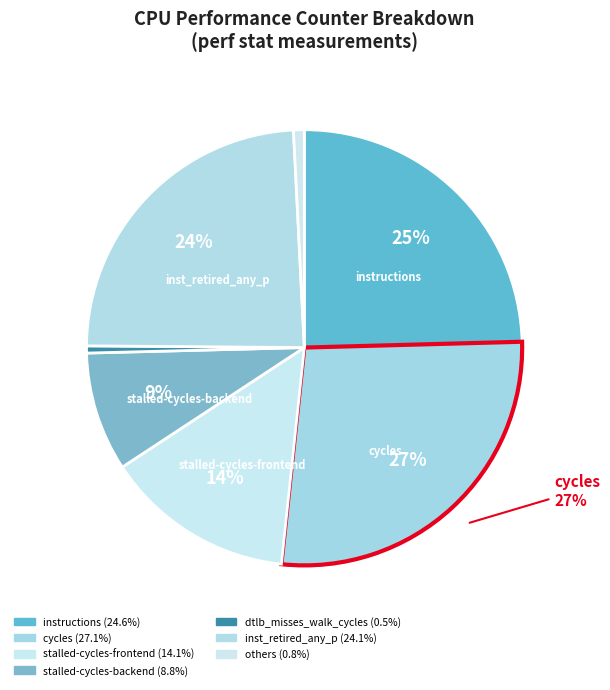

How many segments does this pie chart have?

7